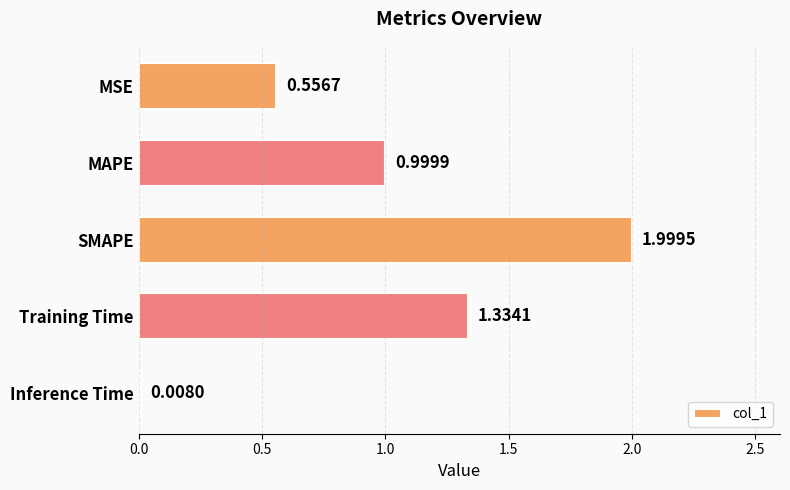

At which label is the value closest to 1?

MAPE